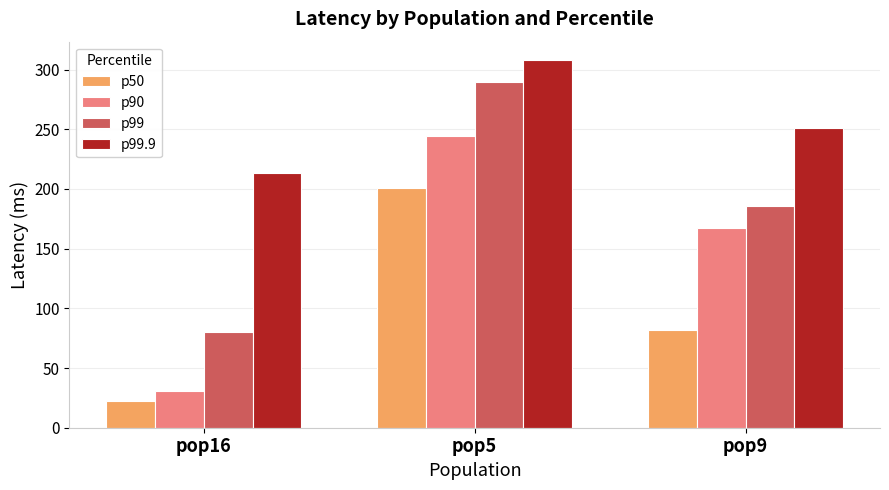

The value of p50 at pop5 is 278. True or false?

False